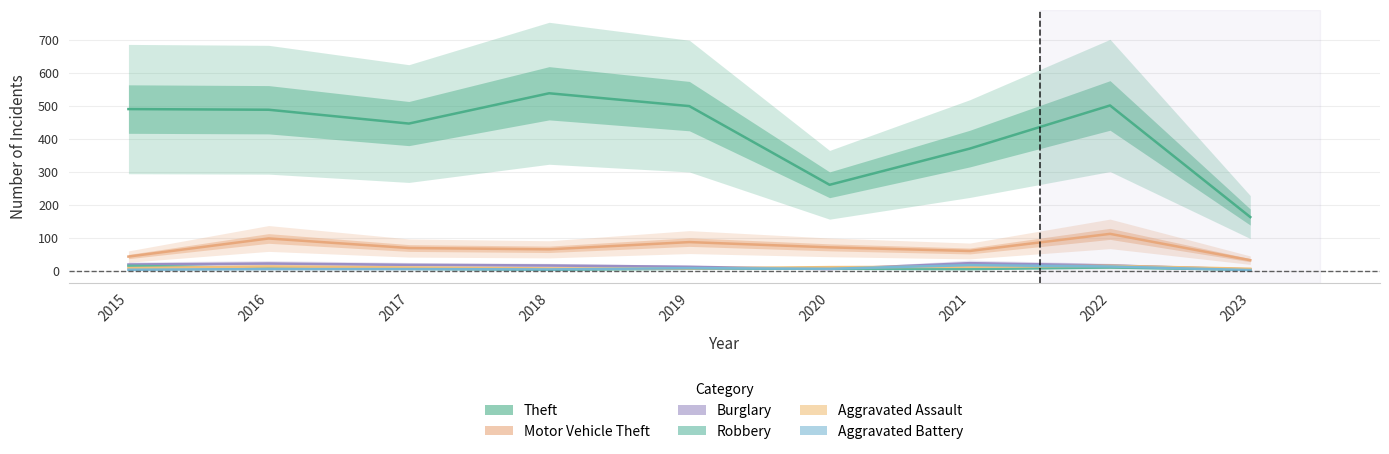

What are all the series names shown in the legend?

Theft, Motor Vehicle Theft, Burglary, Robbery, Aggravated Assault, Aggravated Battery